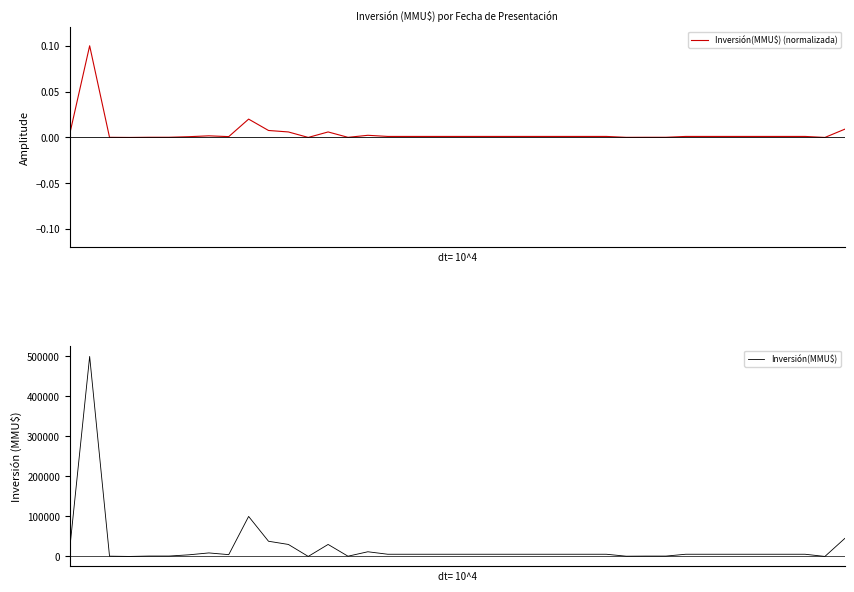

The value of Inversión(MMU$) (normalizada) at 7 is 0.0. True or false?

True